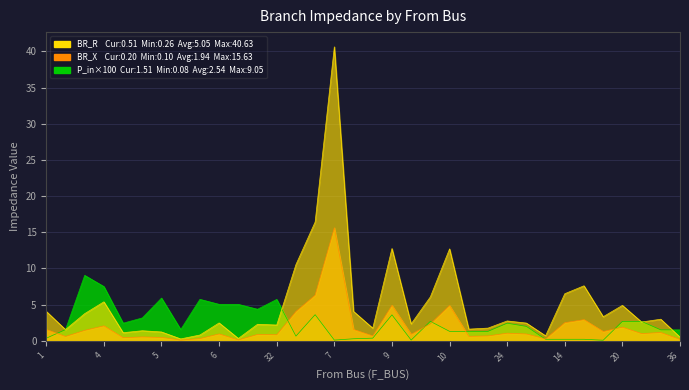

After their last crossing, which series has the higher values: BR_X or P_in?

P_in